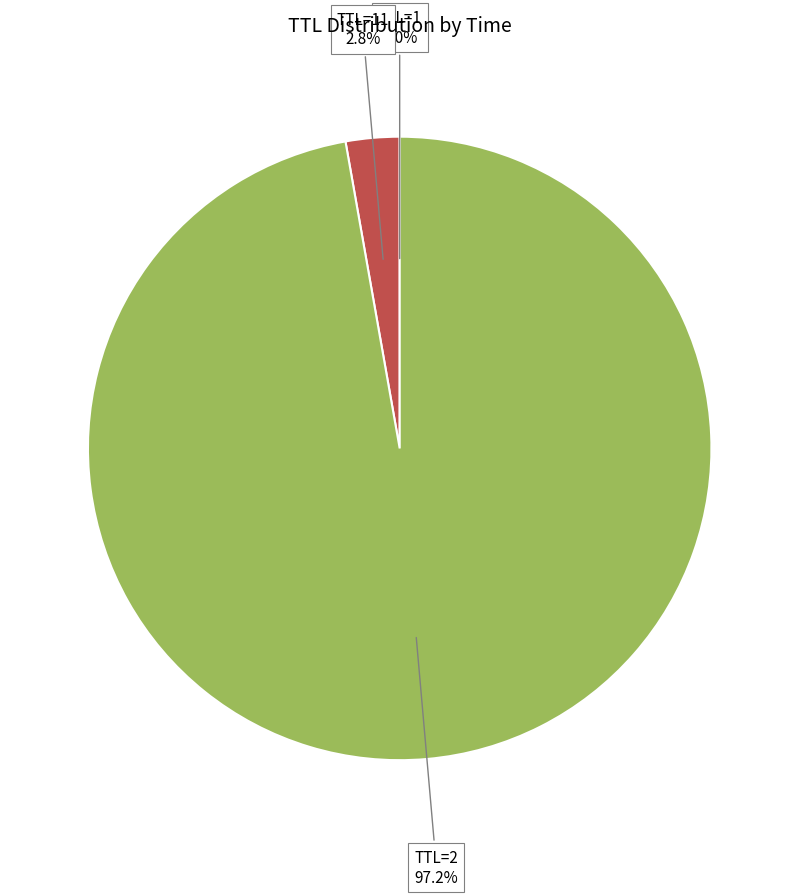

Is there any slice that represents more than half of the pie?

Yes